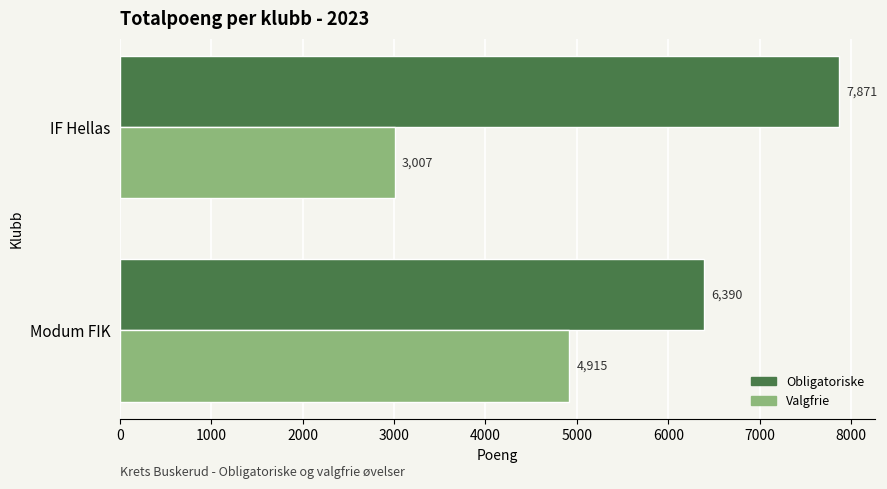

What is the average value of the Valgfrie series?

3961